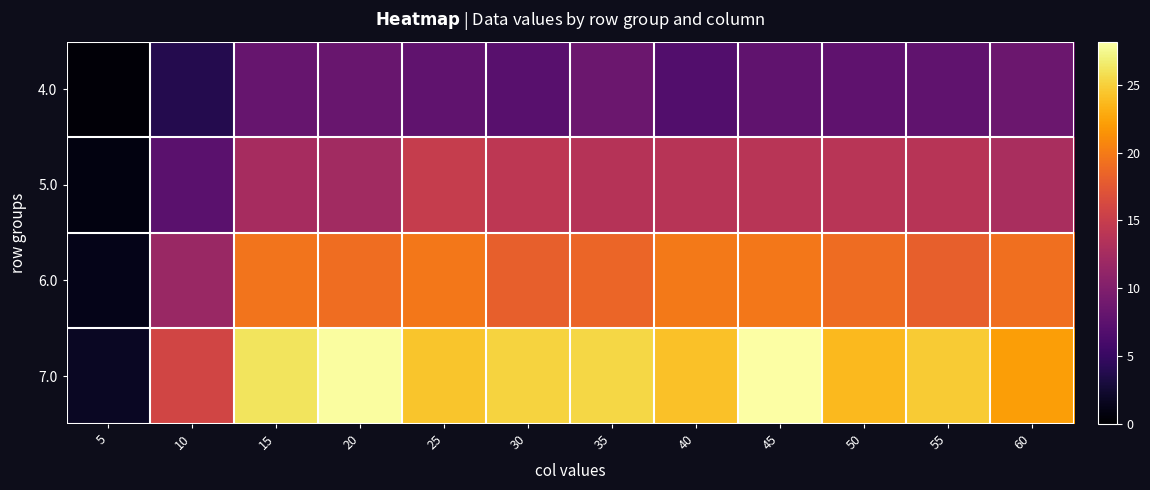

What is the spread (max minus min) of values at 40?

17.4